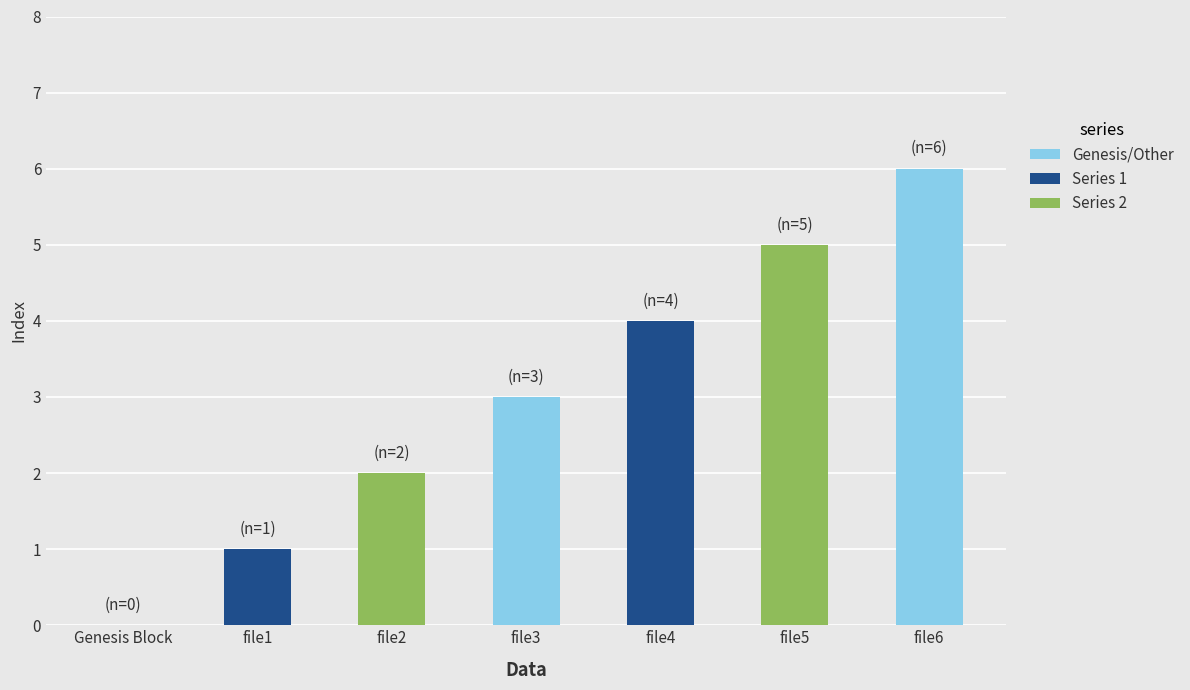

Are the bars horizontal?

No